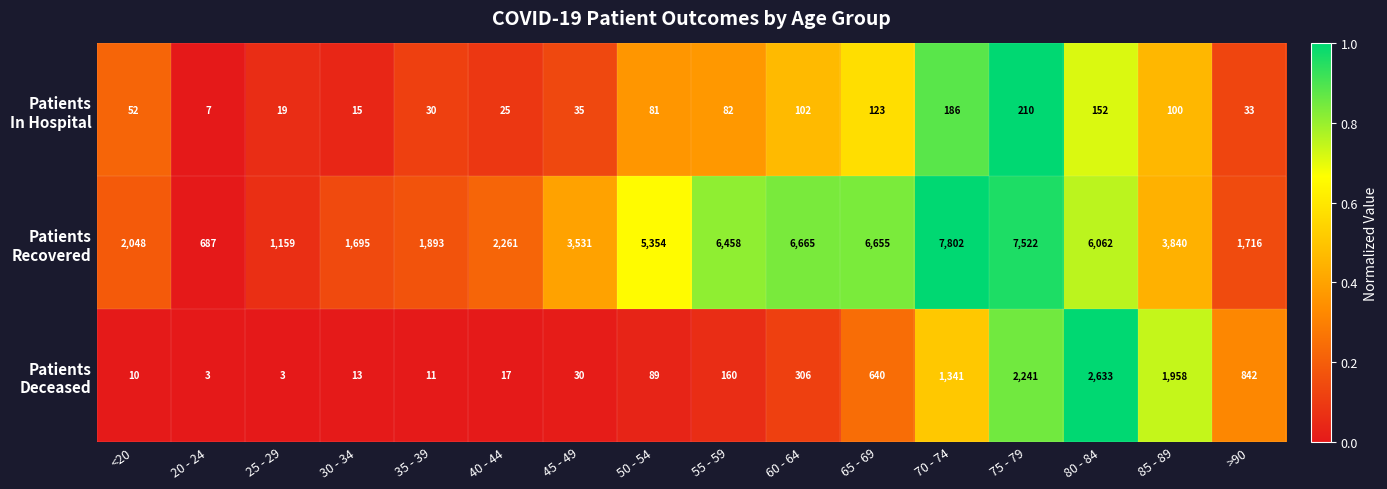

At which category is the sum across all series the highest?

75 - 79